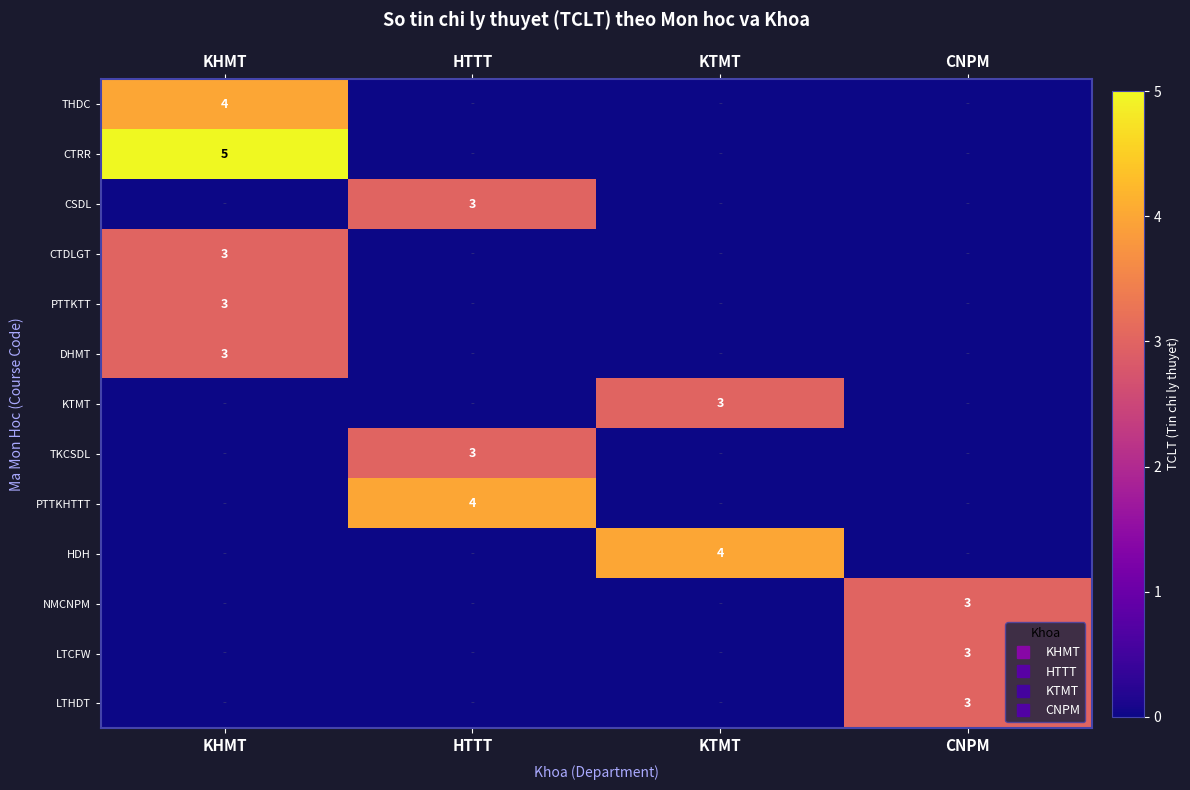

At KTMT, list the series in order from largest to smallest.

HDH, KTMT, THDC, CTRR, CSDL, CTDLGT, PTTKTT, DHMT, TKCSDL, PTTKHTTT, NMCNPM, LTCFW, LTHDT